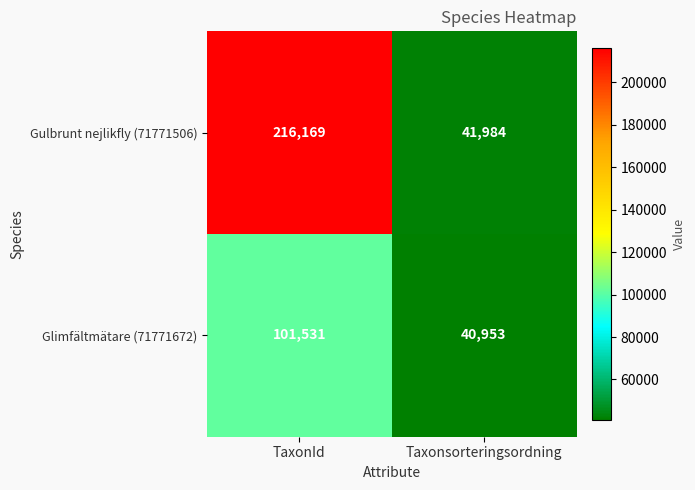

Which series has the largest range (max minus min)?

Gulbrunt nejlikfly (71771506)